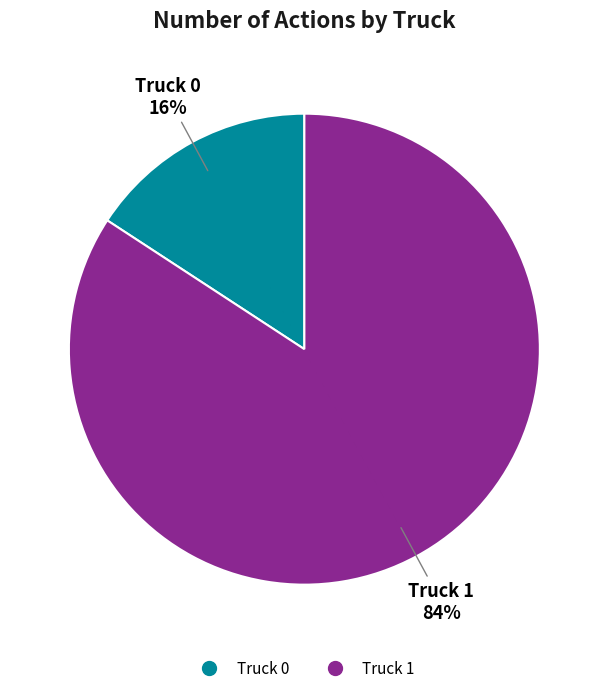

What is the largest slice in the pie chart?

Truck 1